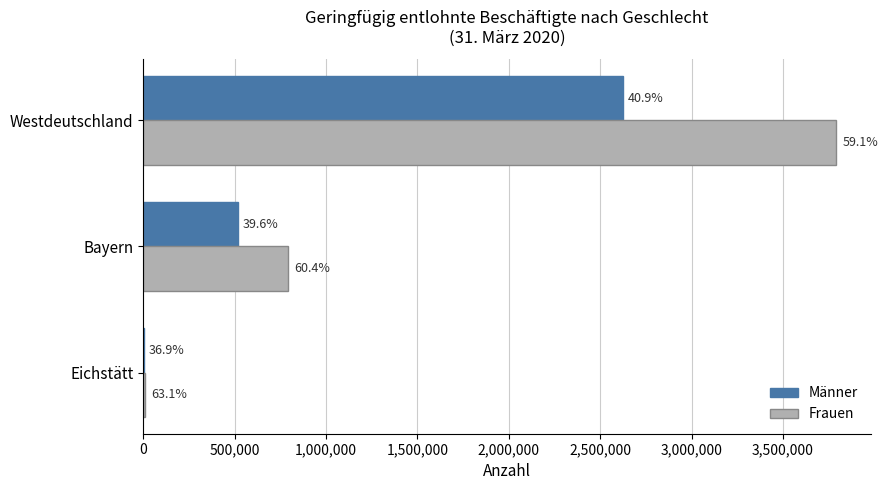

Which series has the largest total across all categories?

Frauen